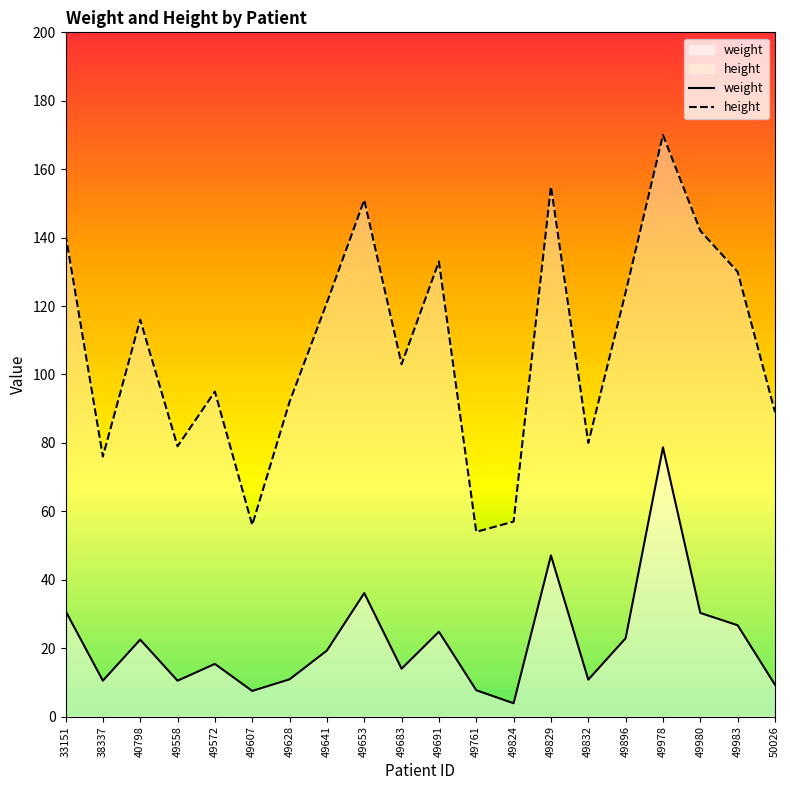

True or false: height and weight intersect in this chart.

False